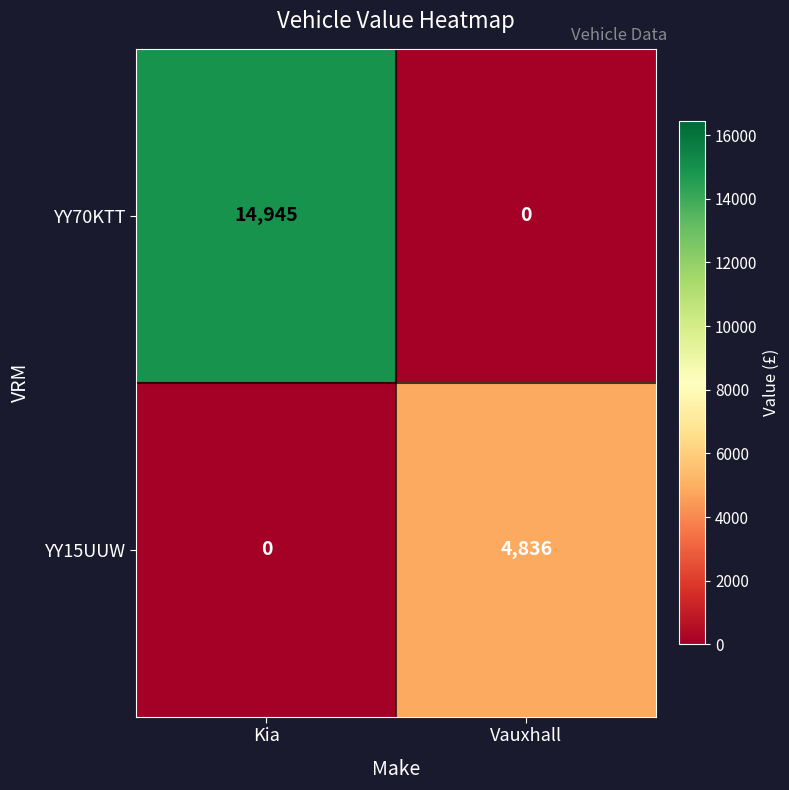

How many categories are shown in the chart?

2